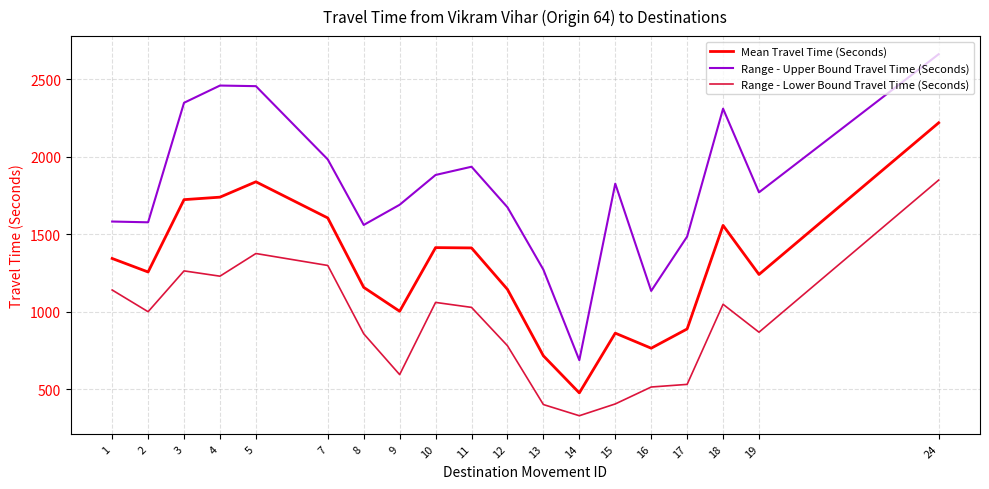

True or false: Mean Travel Time (Seconds) and Range - Lower Bound Travel Time (Seconds) intersect in this chart.

False